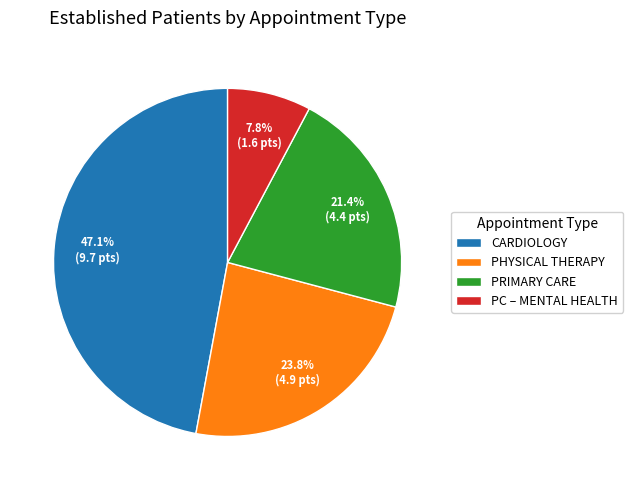

Between CARDIOLOGY and PC – MENTAL HEALTH, which is larger?

CARDIOLOGY